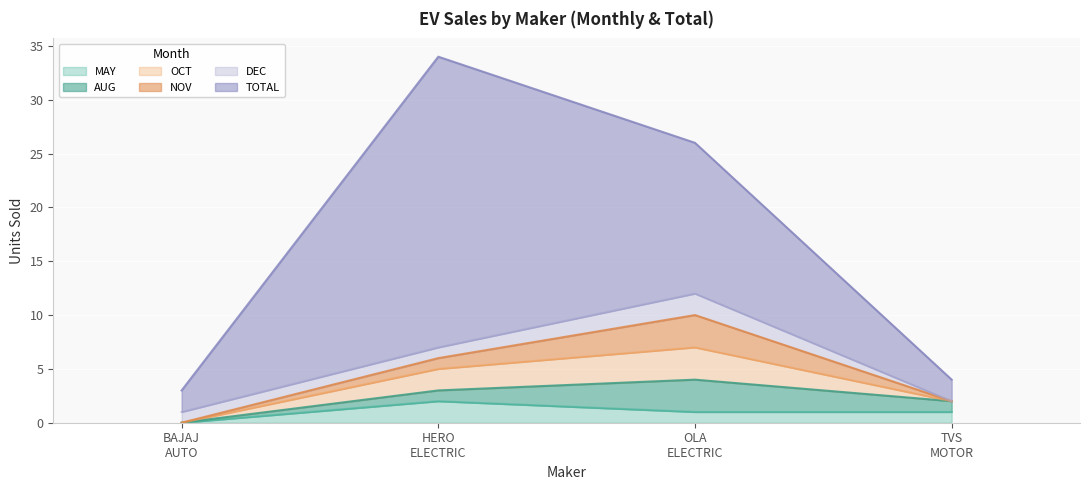

How many interior local peaks does the OCT series have?

1